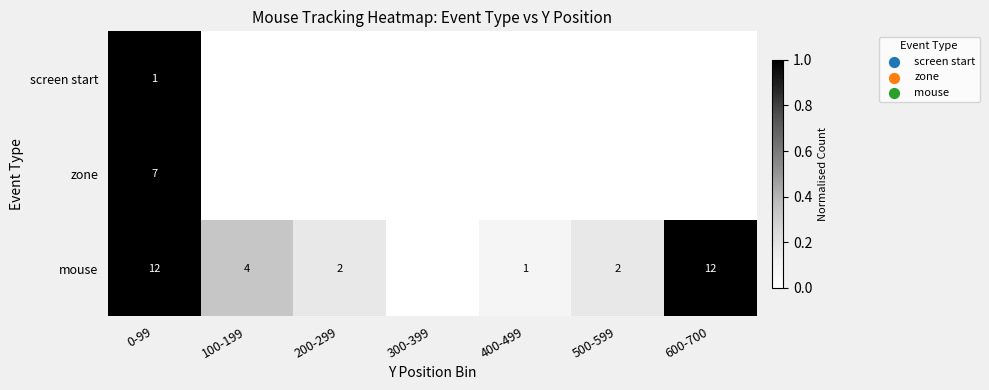

The value of mouse at 100-199 is 2. True or false?

False